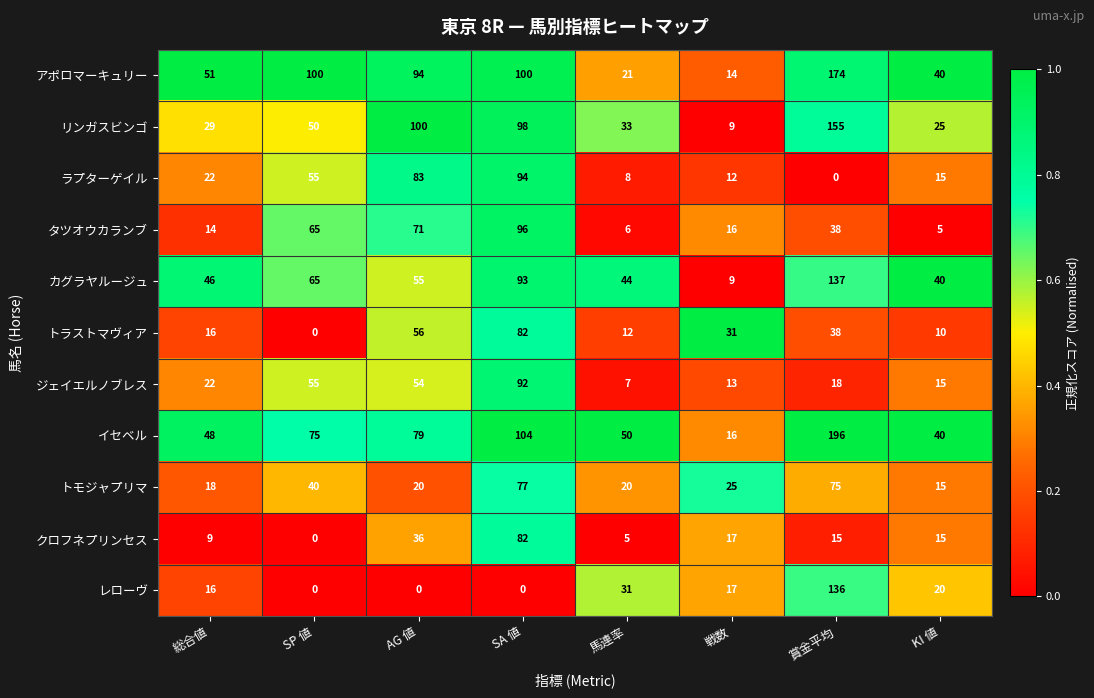

How many distinct data groups are displayed?

11